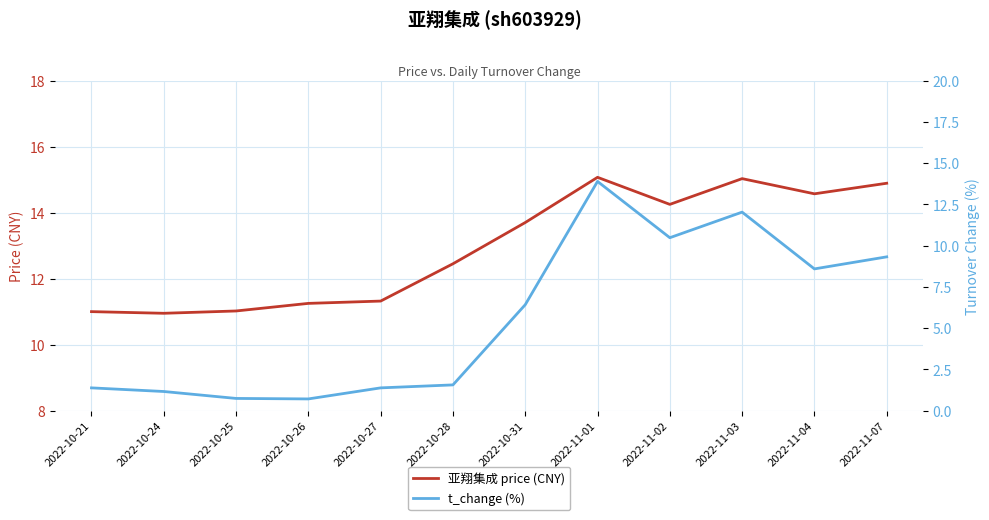

How many data points in t_change (%) are less than 6?

6